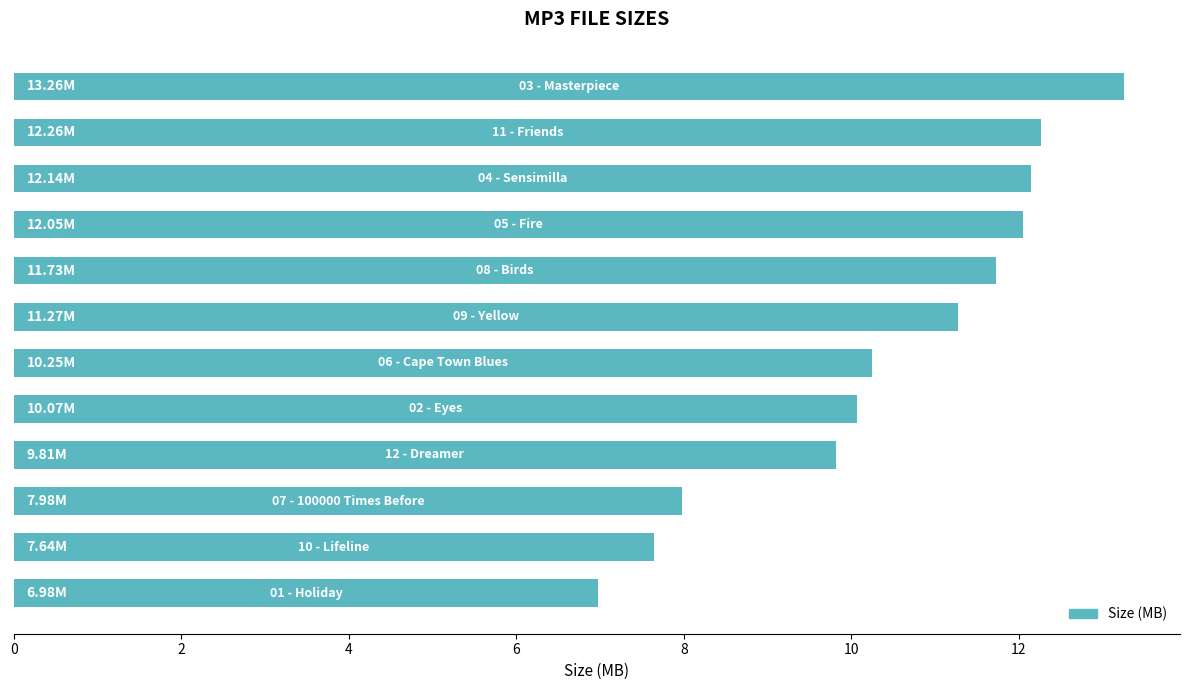

What is the difference between the second highest and second lowest values?

4.6